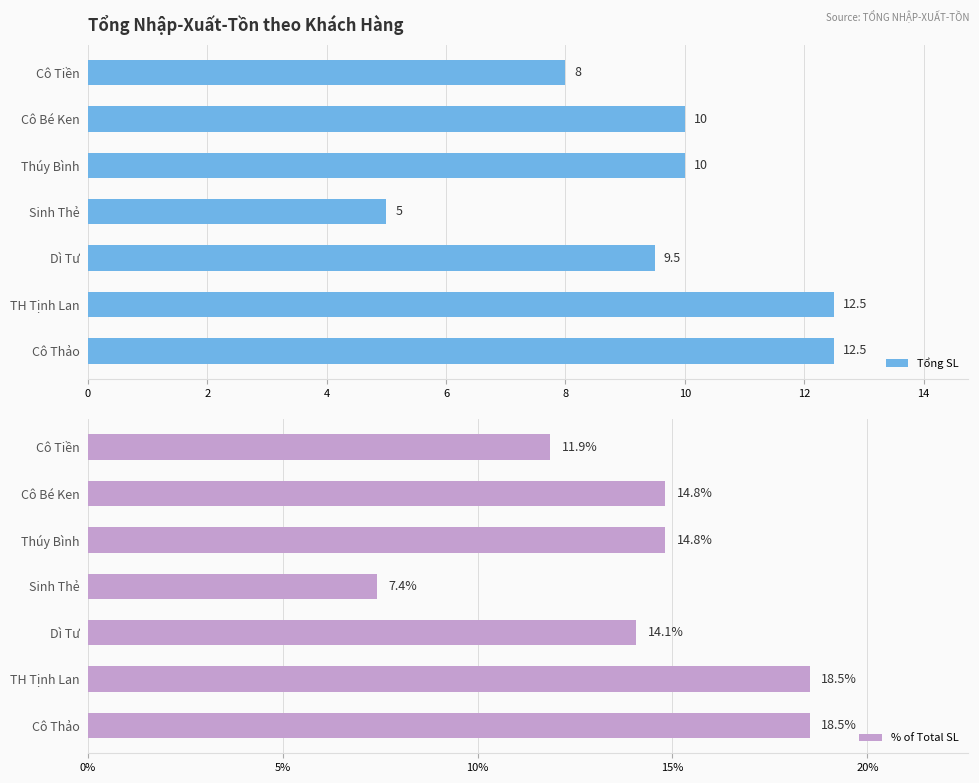

True or false: Tổng SL has a value of 9.5 at Dì Tư.

True